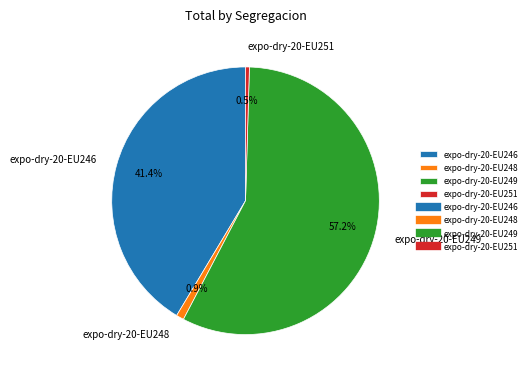

Count the number of slices in the pie.

4